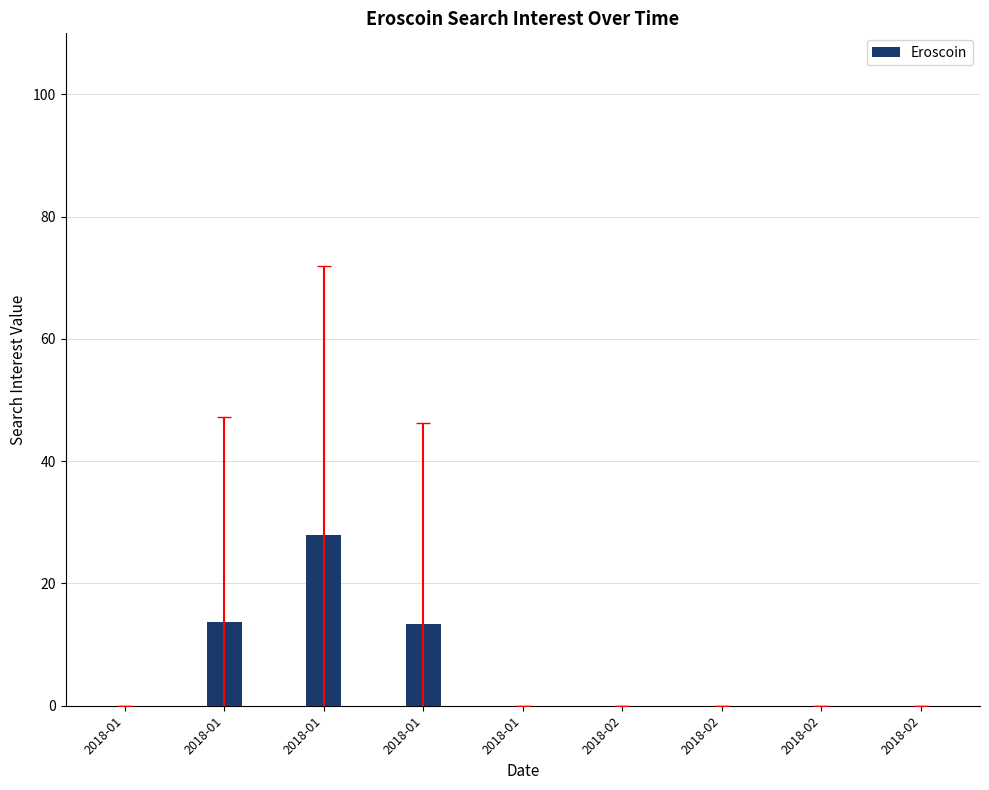

Reading right to left, what are all the values shown in this chart?

0.0	0.0	0.0	0.0	0.0	13.4	27.9	13.7	0.0